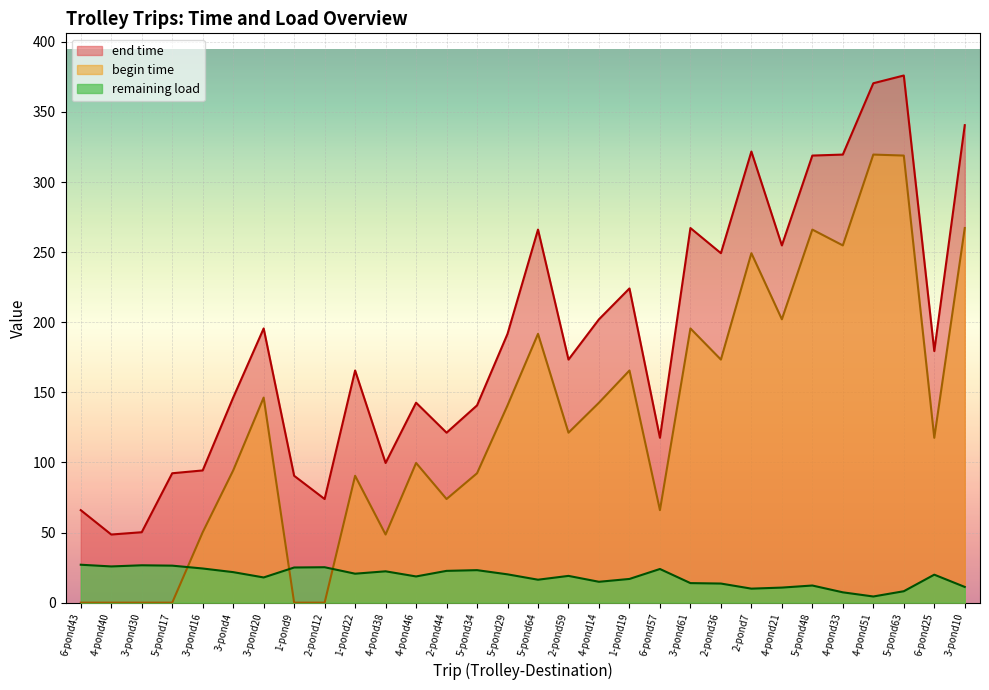

What is the sum of all end time values?

5700.9